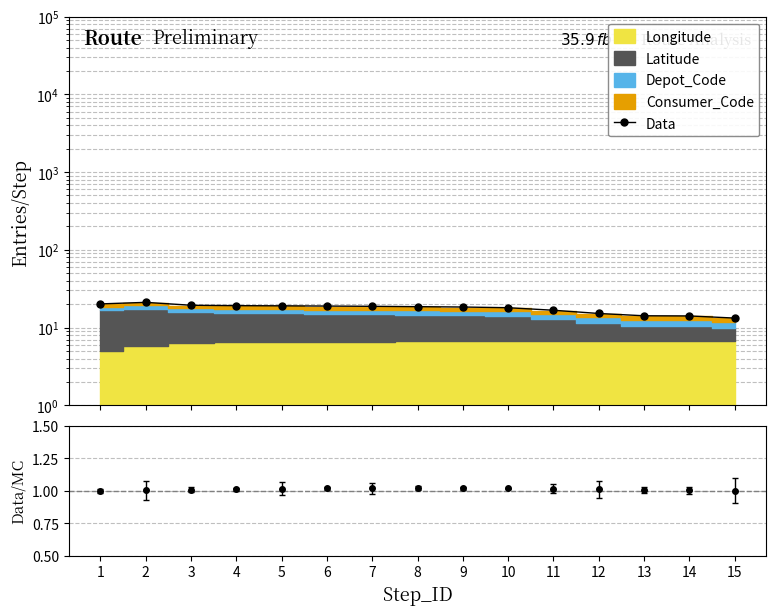

Approximately how many times larger is the value at 8 compared to 5?

1.0